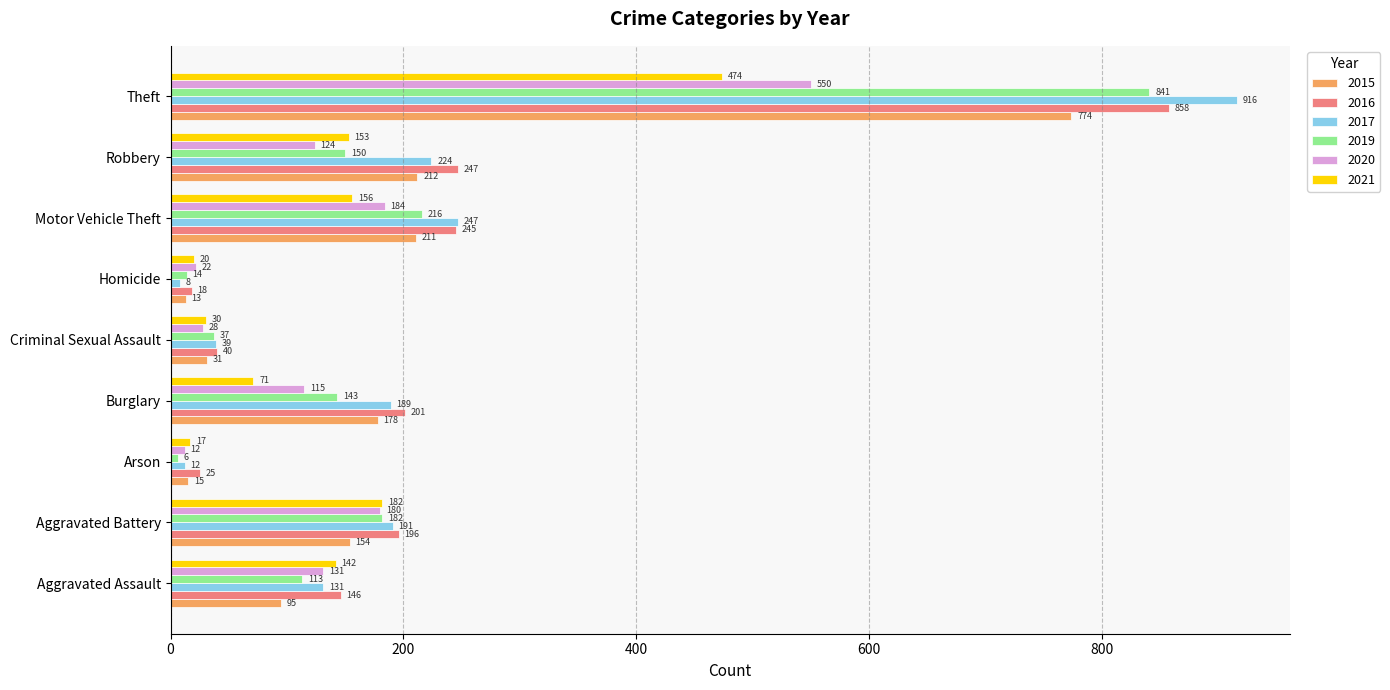

At which category is the sum across all series the highest?

Theft